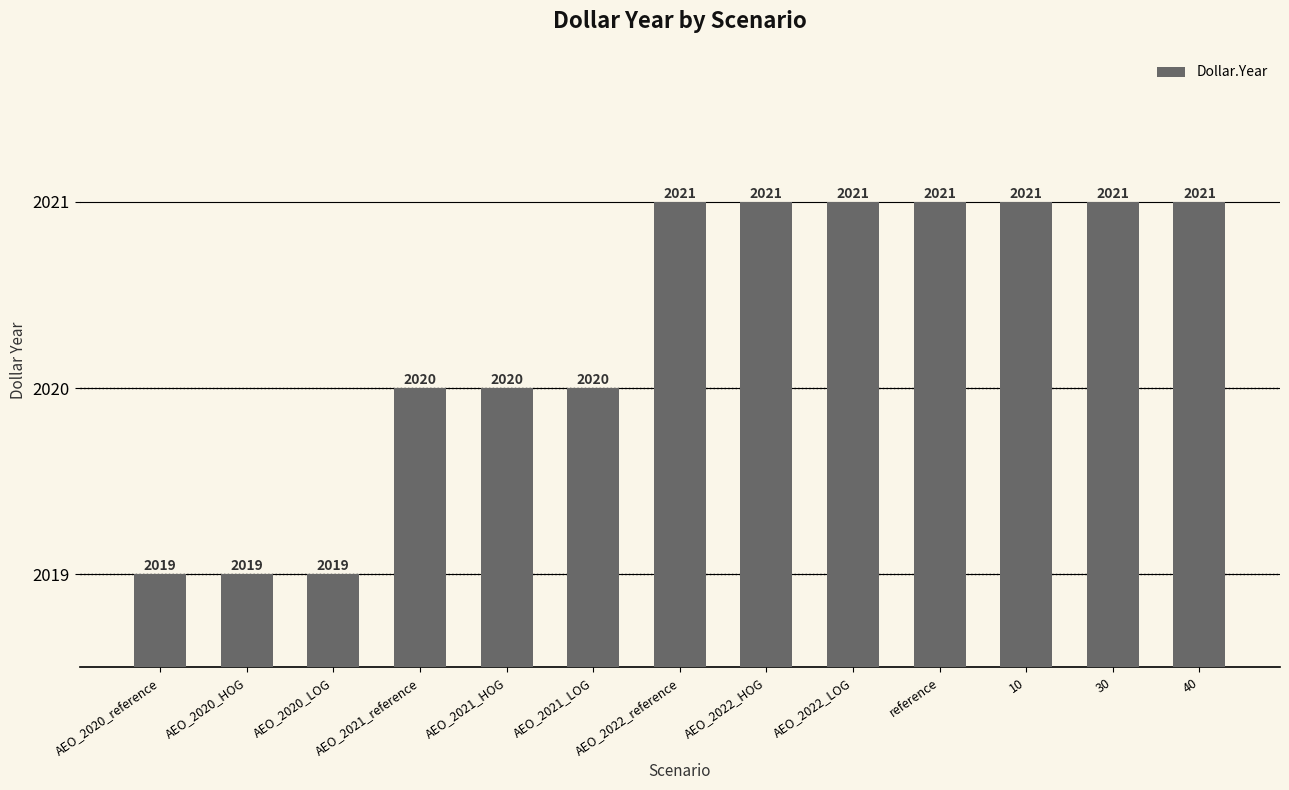

What is the difference between the maximum and minimum values?

2